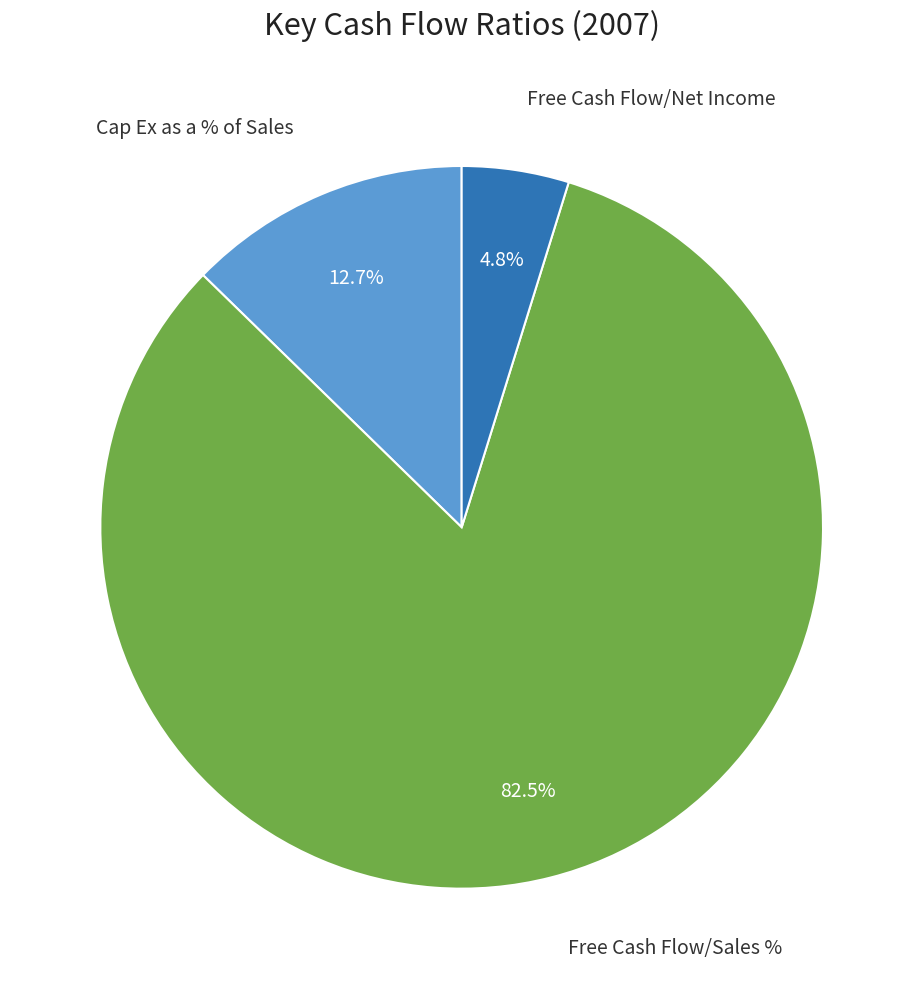

To the nearest percent, what is the average slice percentage?

33%